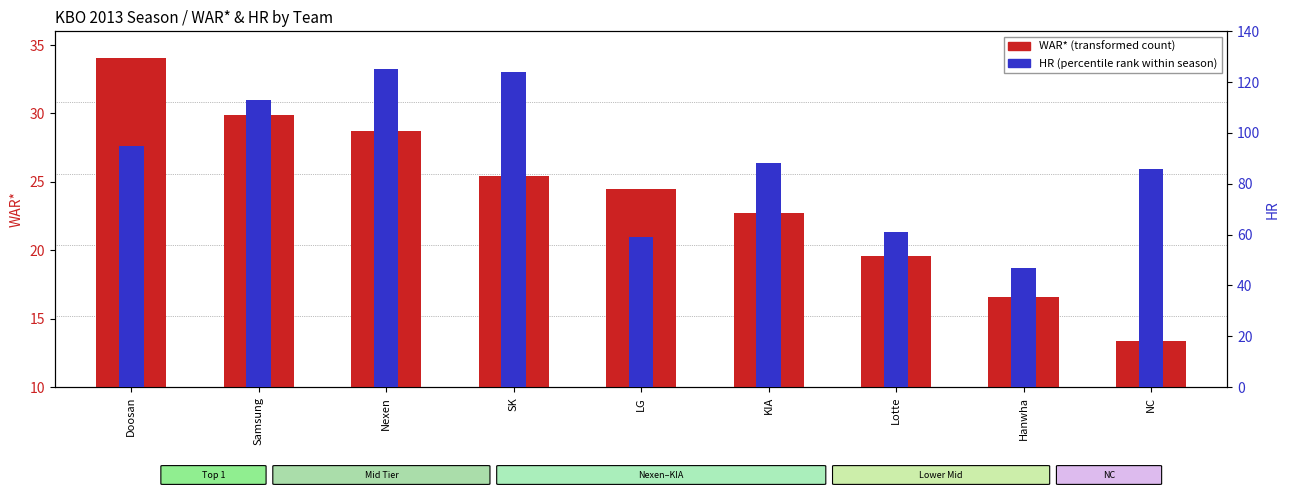

What are all the series names shown in the legend?

WAR*, HR